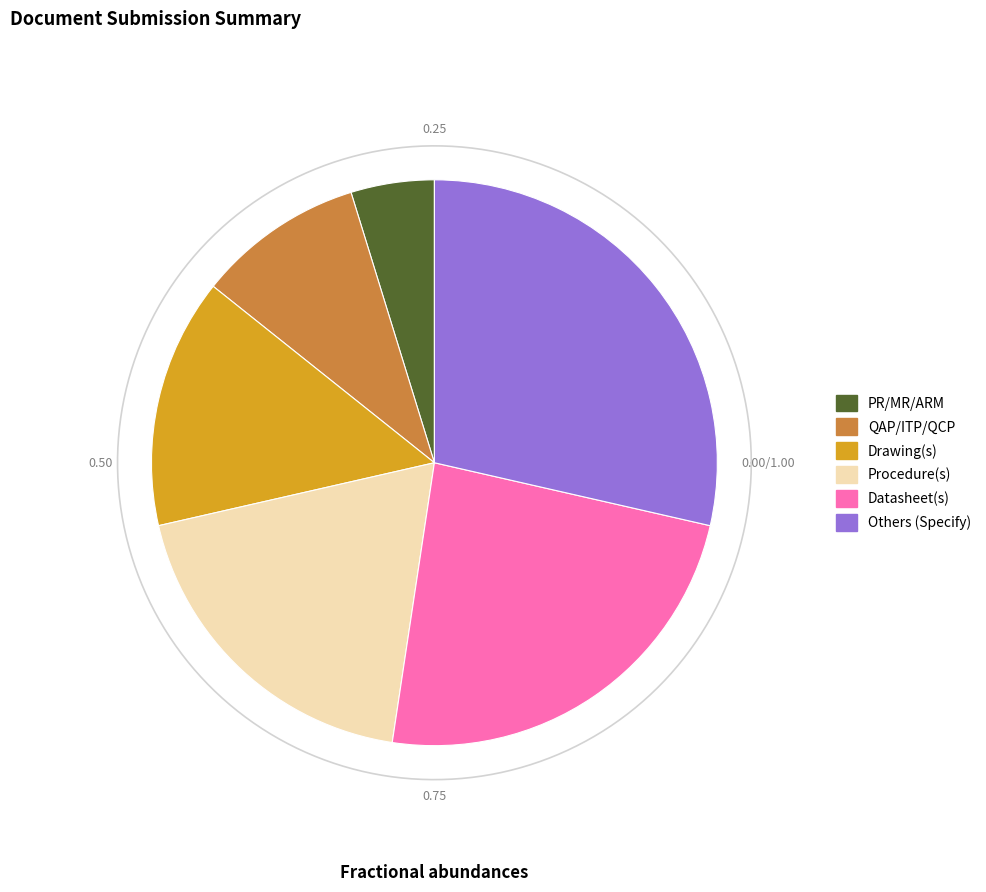

What is the change in value from PR/MR/ARM to Procedure(s)?

+3